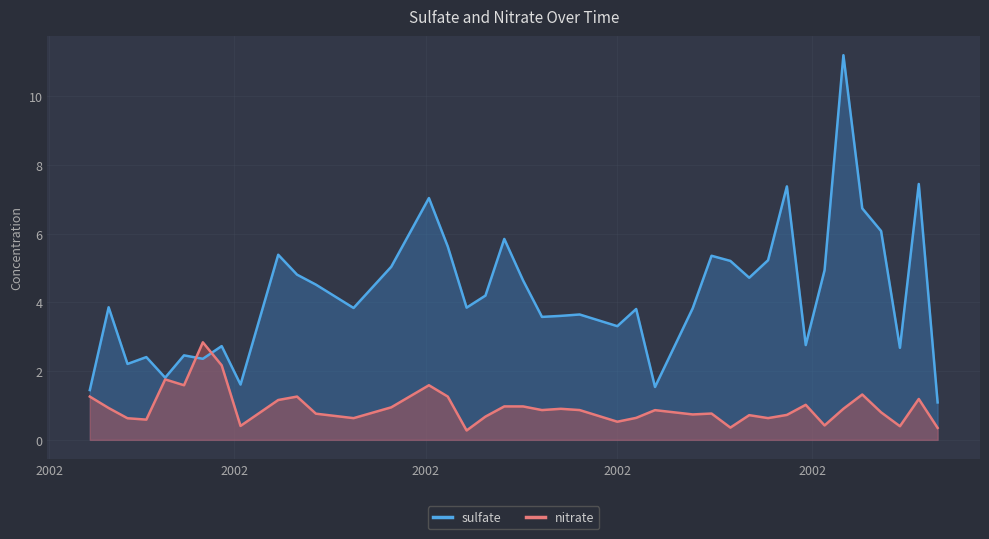

How many distinct data groups are displayed?

2